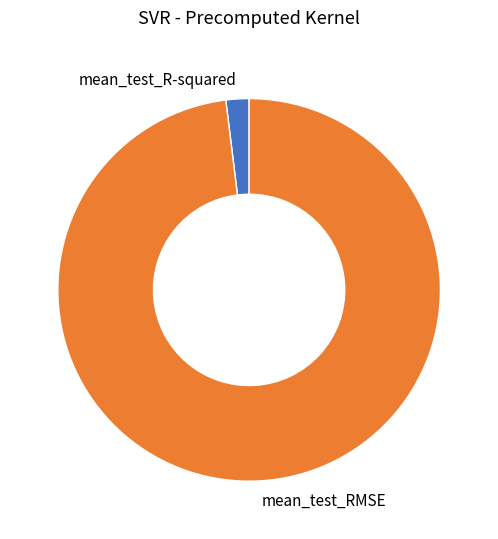

Is it true that mean_test_RMSE is 98% of the pie?

True